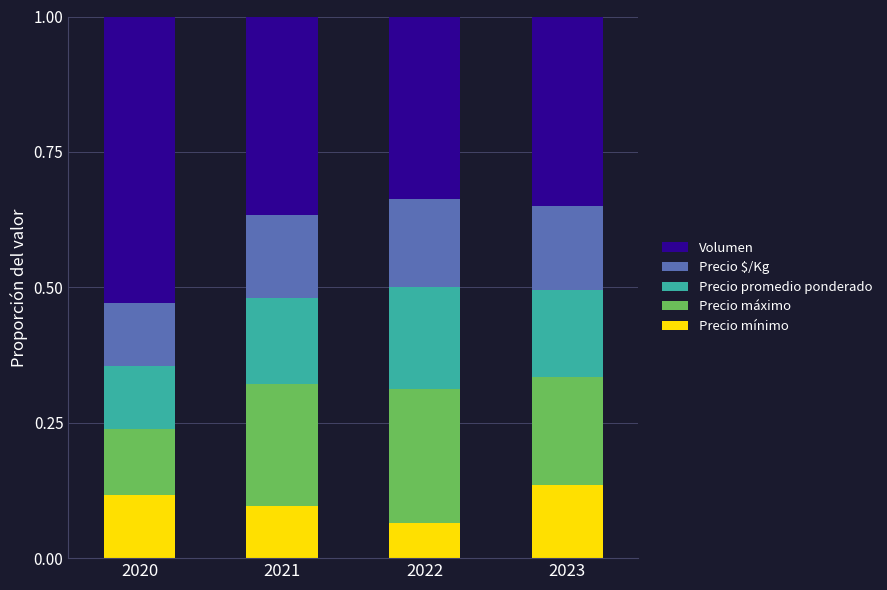

Is it true that Precio mínimo equals 0.0 at 2022?

False